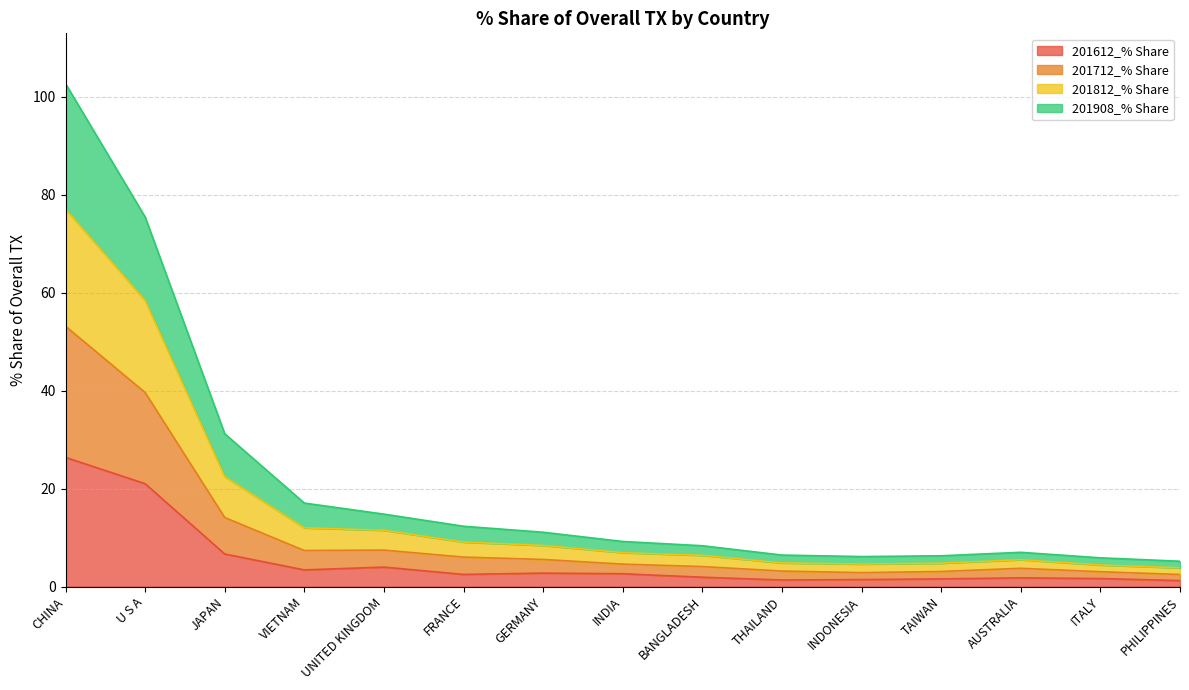

At which category is the sum across all series the highest?

CHINA